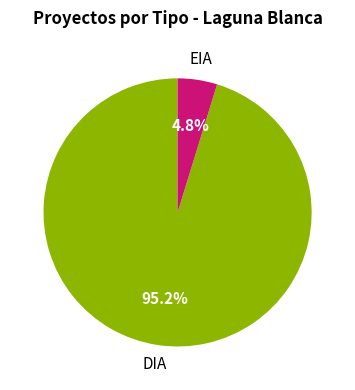

Does any single category account for the majority?

Yes